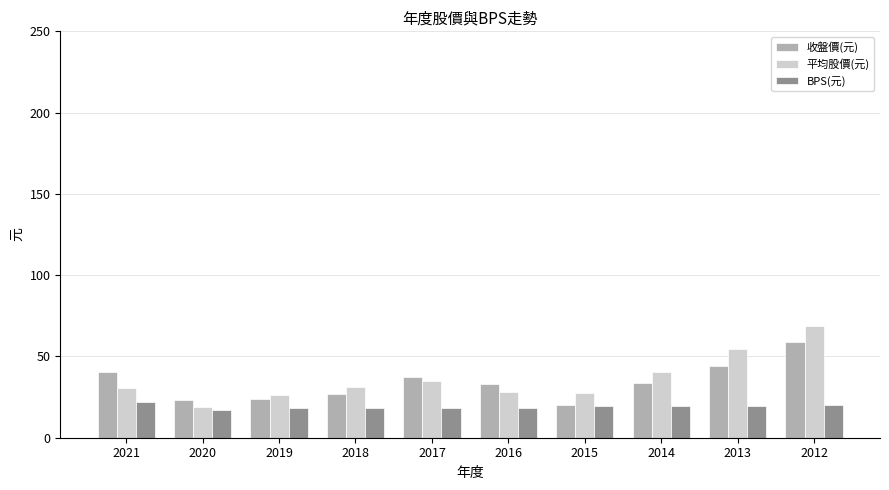

At which label does 收盤價(元) reach its peak?

2012